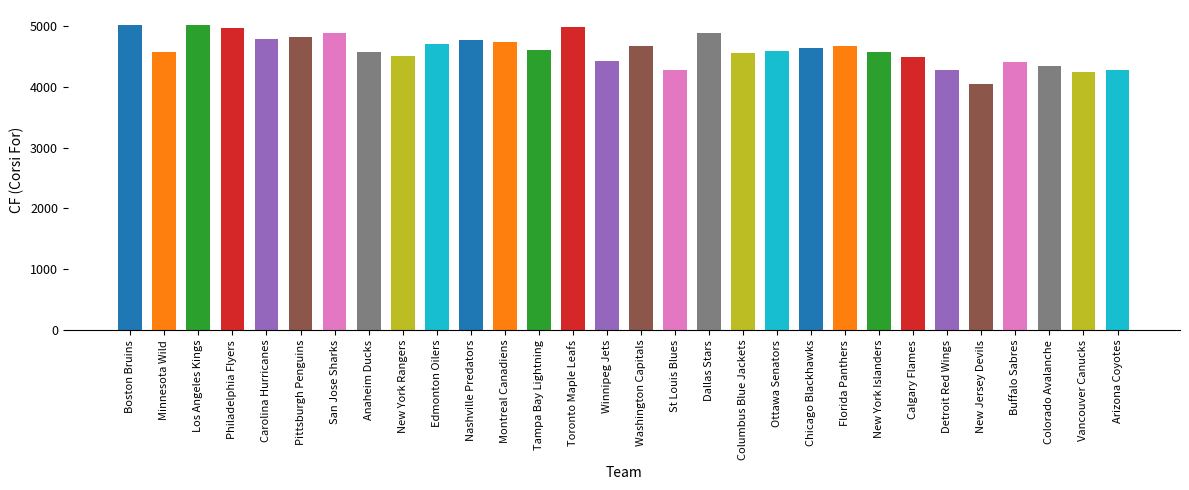

What position from the right is Calgary Flames?

7